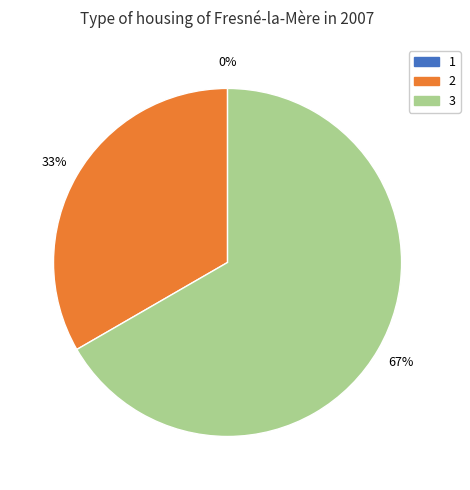

To the nearest percent, what is the combined percentage of 3 and 1?

67%